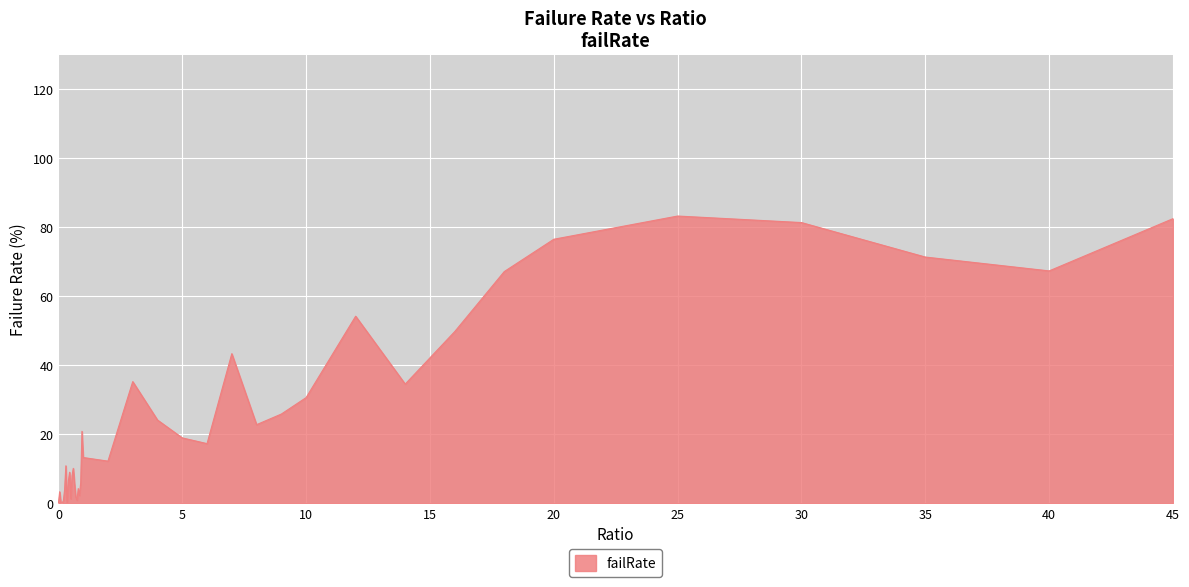

What is the greatest value displayed?

83.3